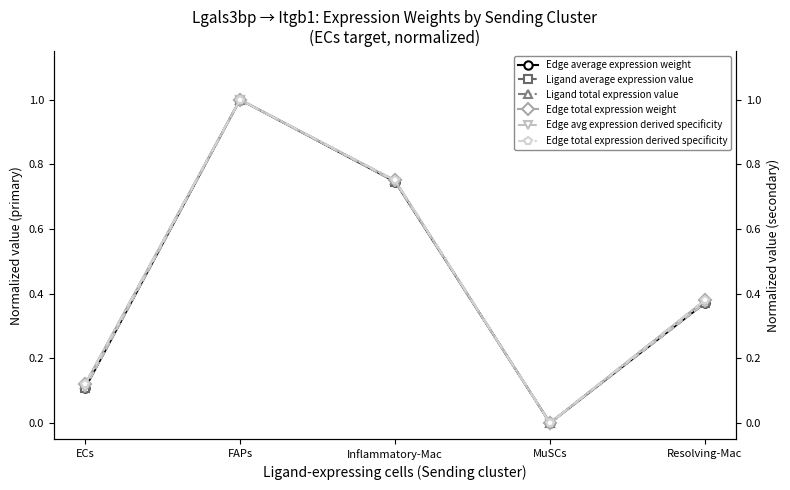

Reading left to right, transcribe all the data shown in this chart.

Edge average expression weight: 0.1	1.0	0.7	0.0	0.4
Ligand average expression value: 0.1	1.0	0.7	0.0	0.4
Ligand total expression value: 0.1	1.0	0.8	0.0	0.4
Edge total expression weight: 0.1	1.0	0.8	0.0	0.4
Edge avg expression derived specificity: 0.1	1.0	0.7	0.0	0.4
Edge total expression derived specificity: 0.1	1.0	0.8	0.0	0.4